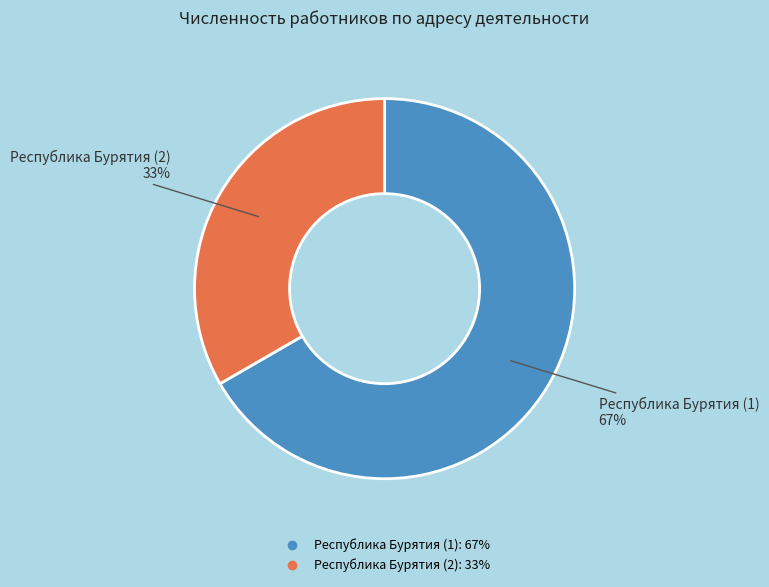

How many slices are in this pie chart?

2